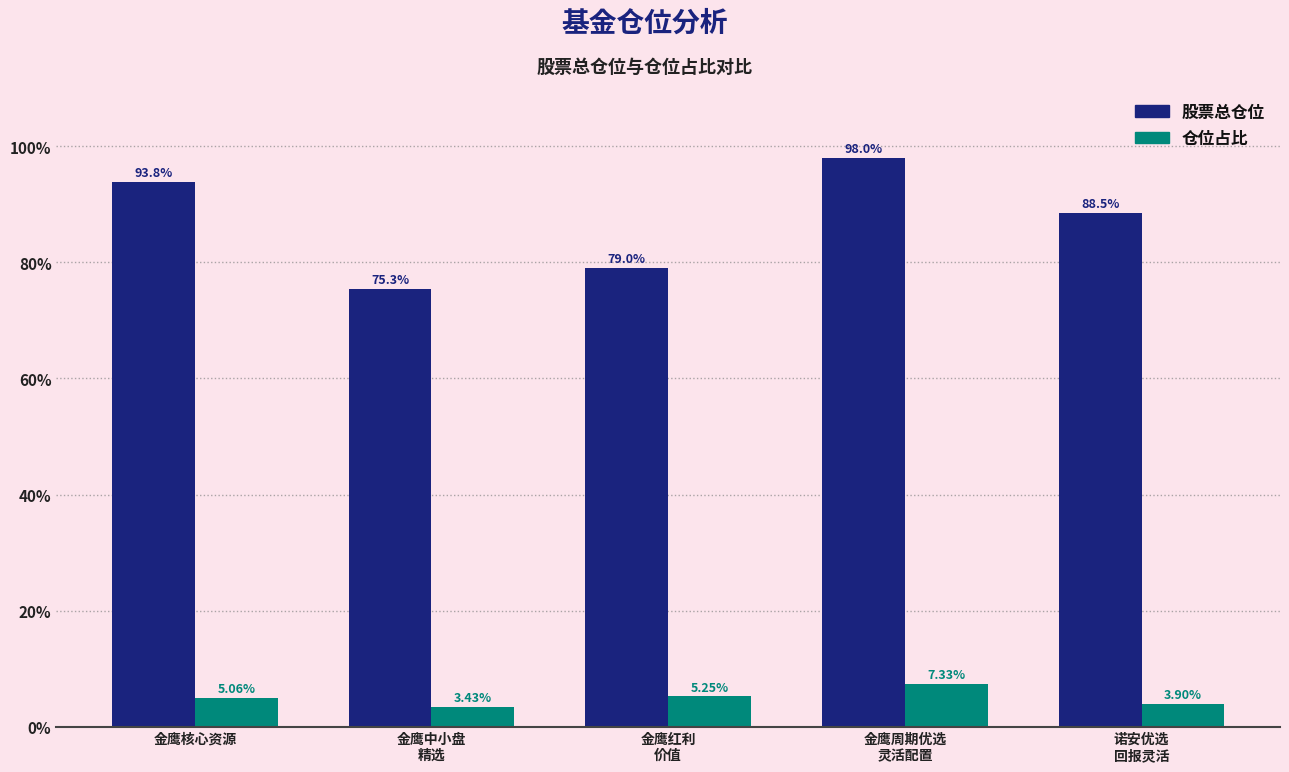

Is the value of 仓位占比 at 金鹰中小盘
精选 greater than the value of 股票总仓位 at 金鹰红利
价值?

No